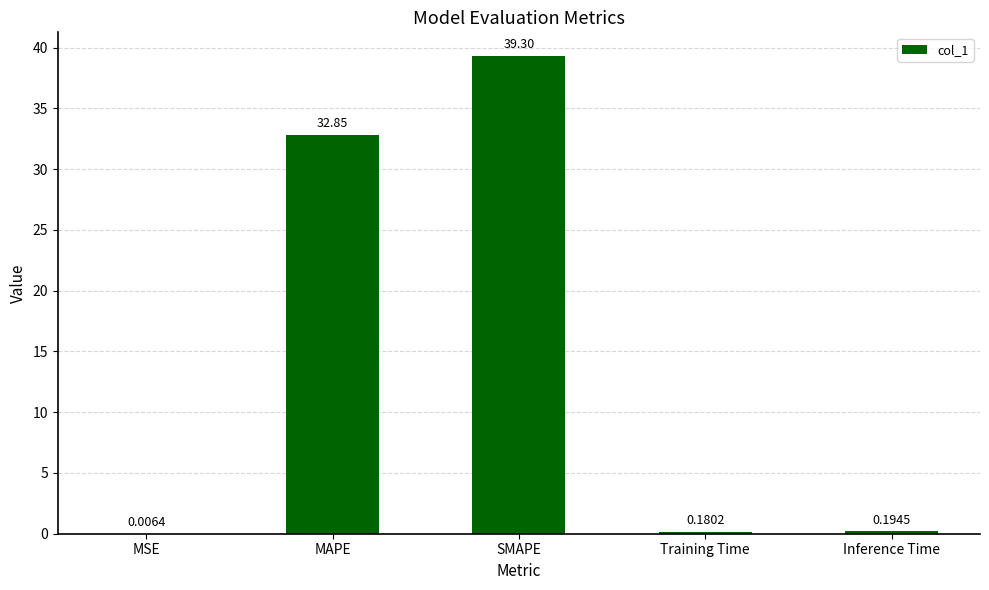

Between SMAPE and Inference Time, which is larger?

SMAPE